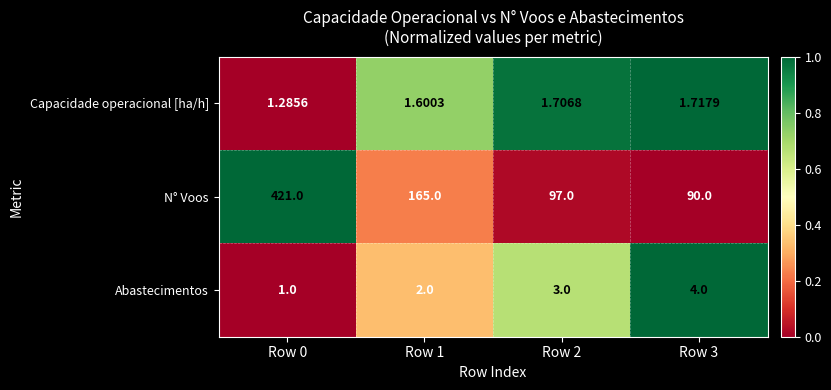

List the series in order of their peak value, highest first.

N° Voos, Abastecimentos, Capacidade operacional [ha/h]